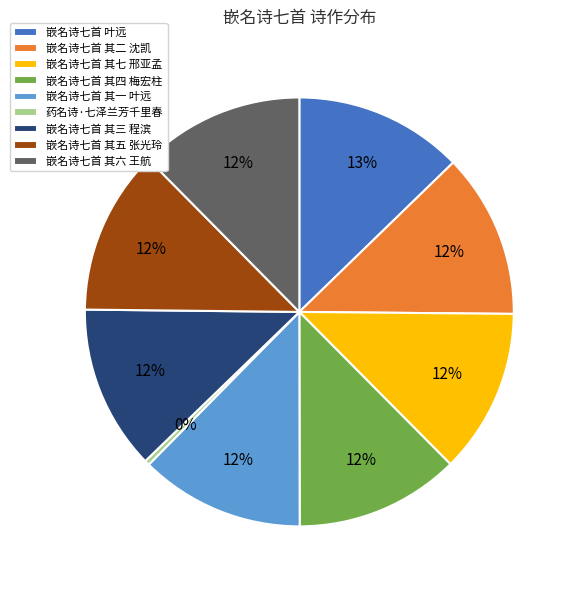

The 嵌名诗七首 其一 叶远 slice represents 12% of the pie. True or false?

True